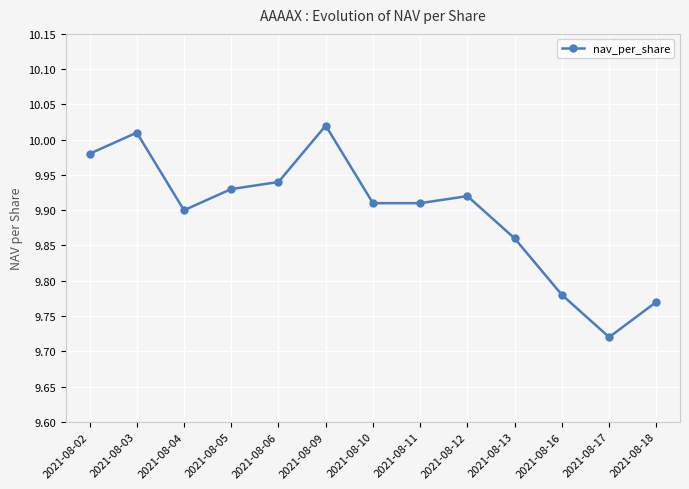

Between 2021-08-09 and 2021-08-16, which is larger?

2021-08-09